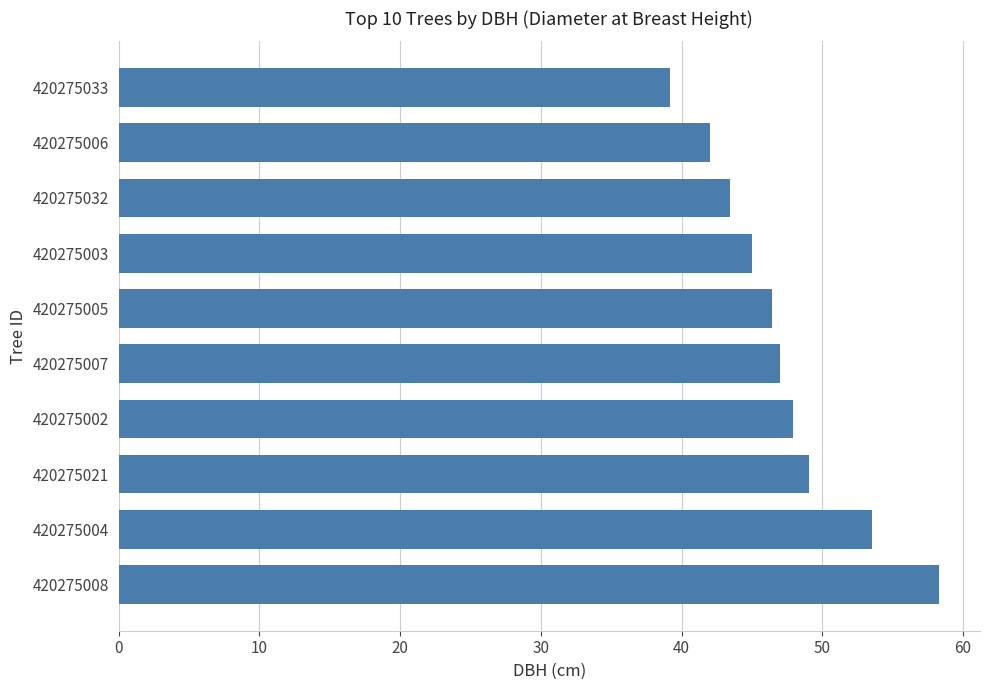

The value at 420275003 is 64.9. True or false?

False